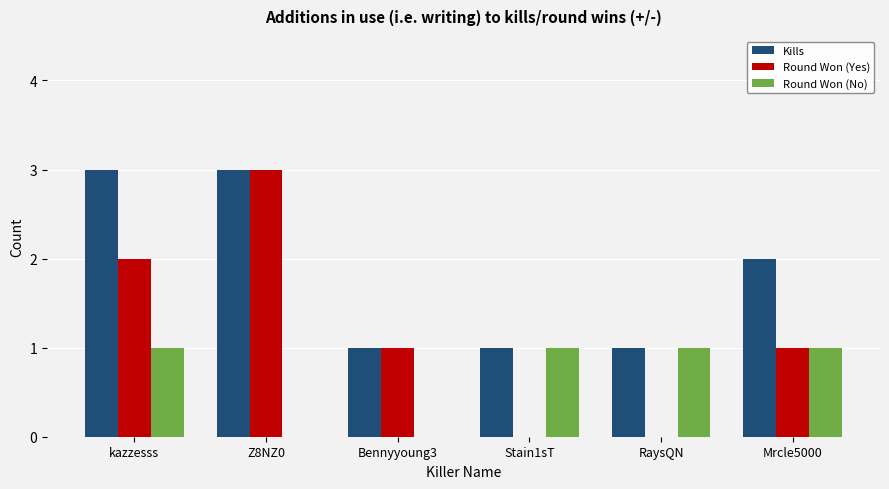

Which series has the largest total across all categories?

Kills